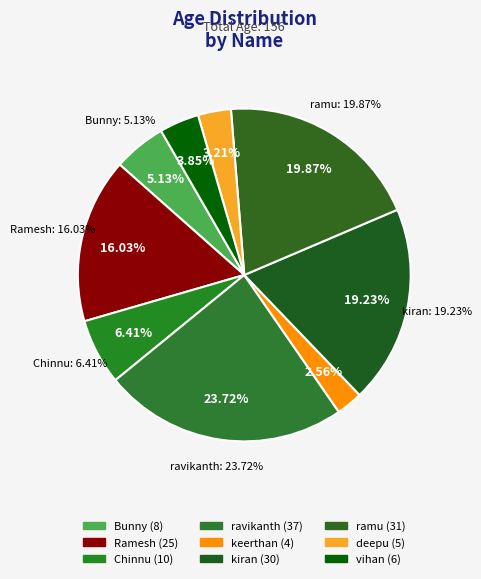

Rank the categories by value from highest to lowest.

ravikanth, ramu, kiran, Ramesh, Chinnu, Bunny, vihan, deepu, keerthan